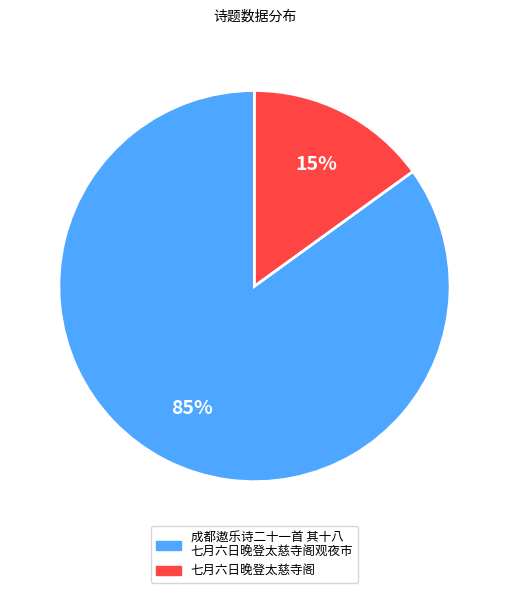

What percentage is the 成都遨乐诗二十一首 其十八 七月六日晚登太慈寺阁观夜市 slice, to the nearest percent?

85%